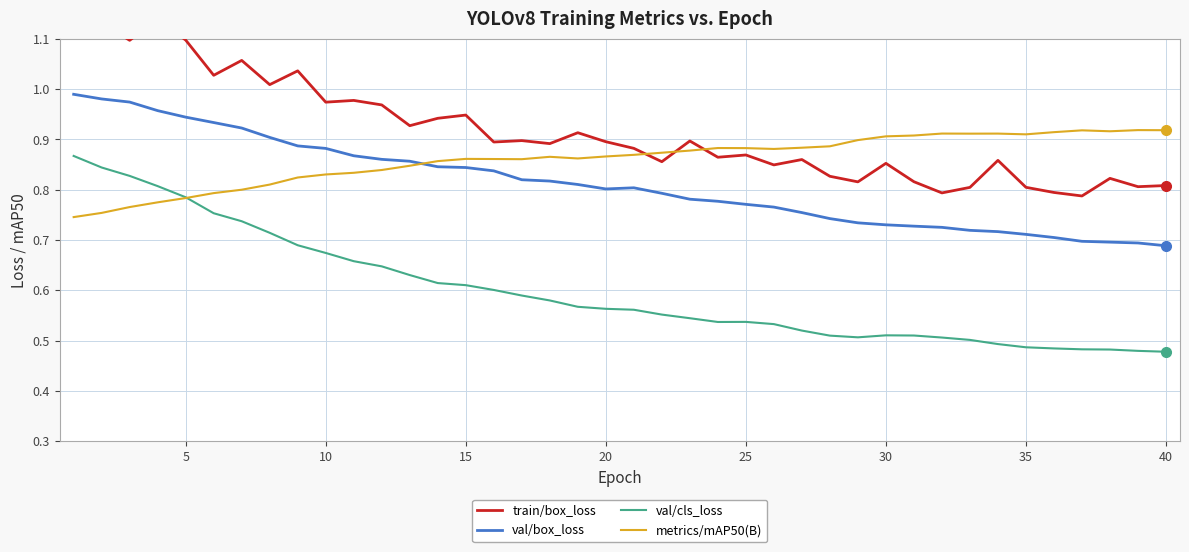

What is the difference between the second highest and second lowest values in the metrics/mAP50(B) series?

0.2